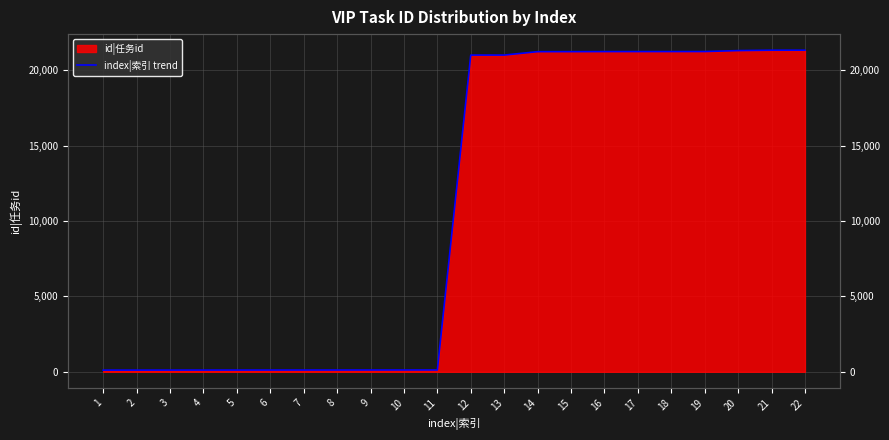

How many values are below 21016?

11